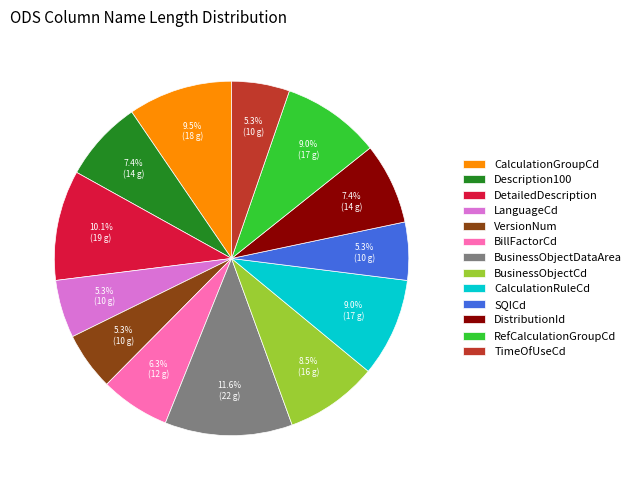

Is it true that TimeOfUseCd is 5% of the pie?

True